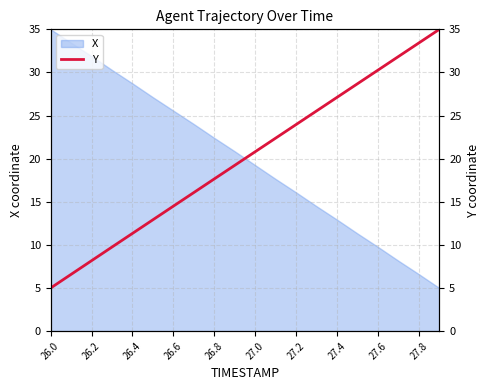

Is it true that the value at 19 is 35.0?

True